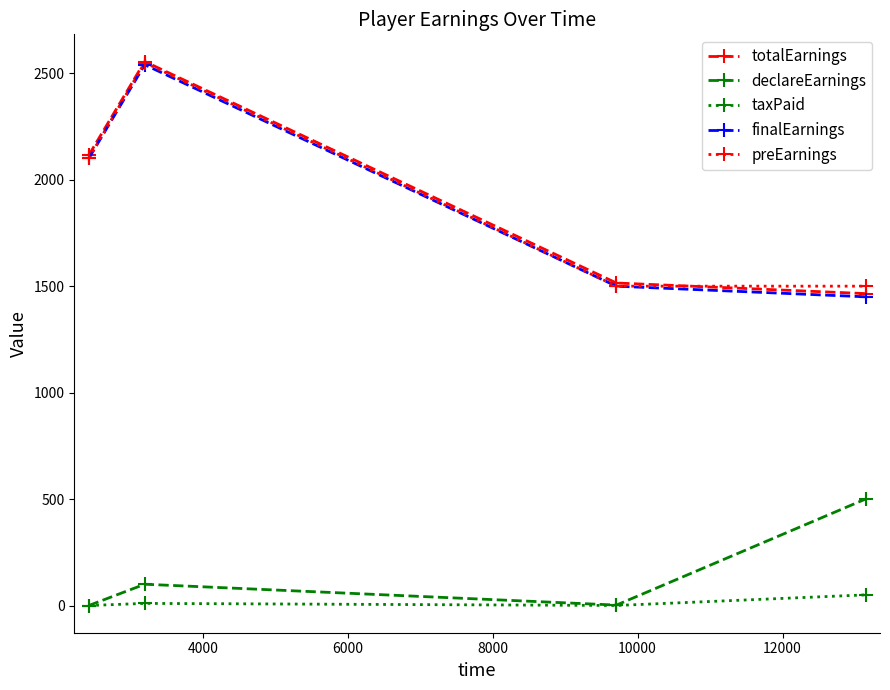

What are all the series names shown in the legend?

totalEarnings, declareEarnings, taxPaid, finalEarnings, preEarnings